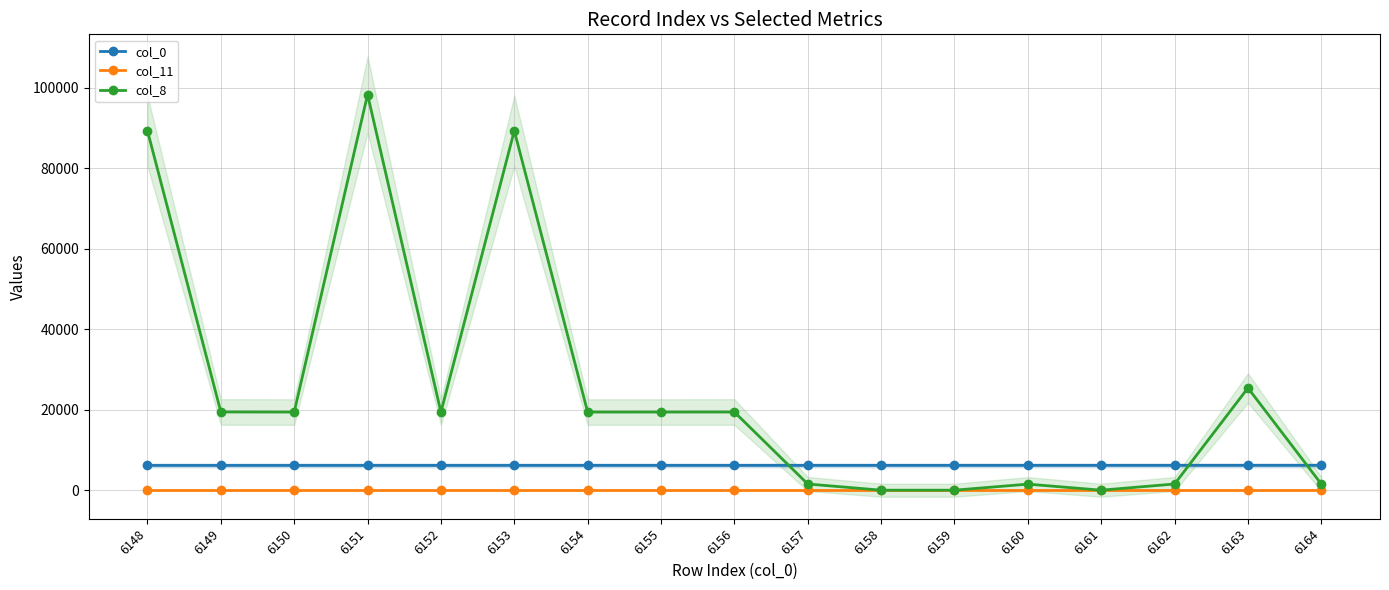

Between 6152 and 6158, which series saw the biggest shift?

col_8